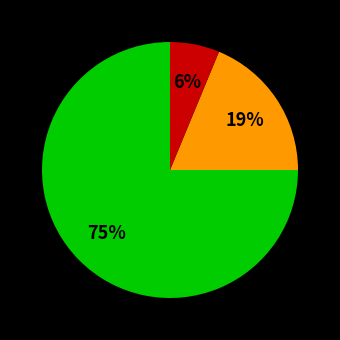

Is there any slice that represents more than half of the pie?

Yes